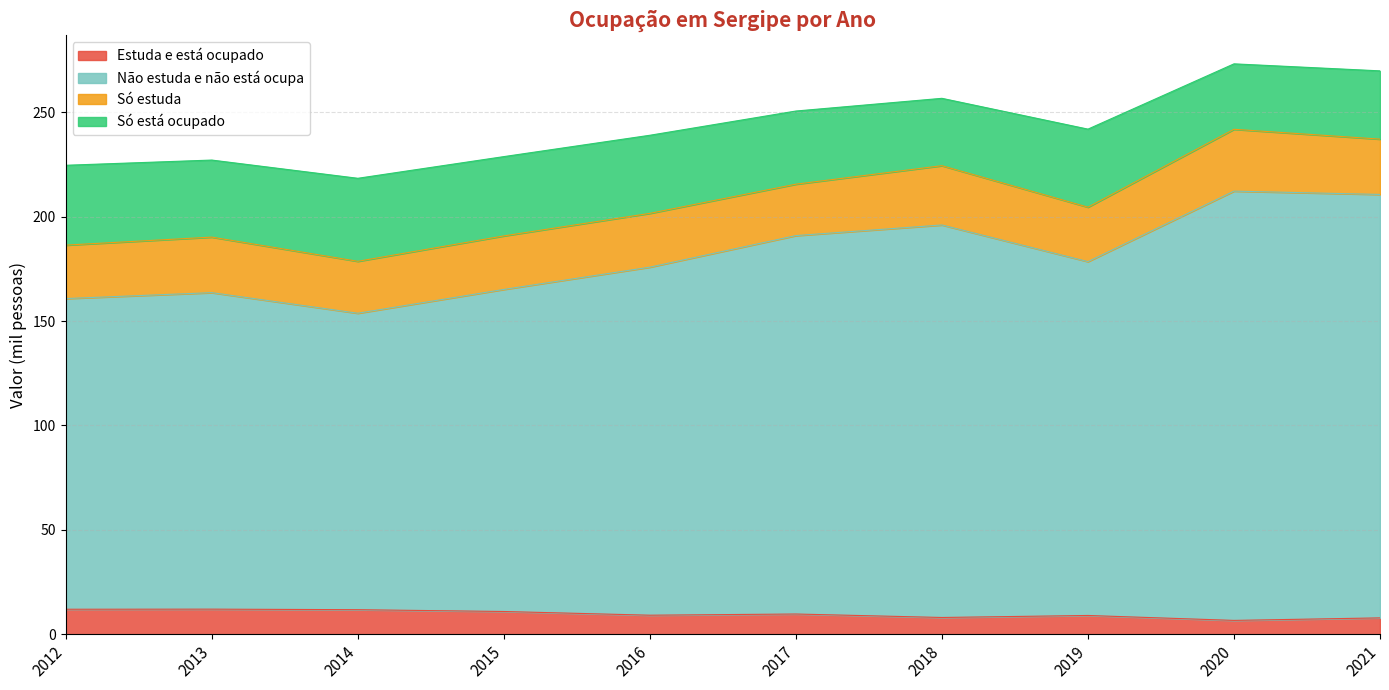

Does the chart display data point markers on the line(s)?

No